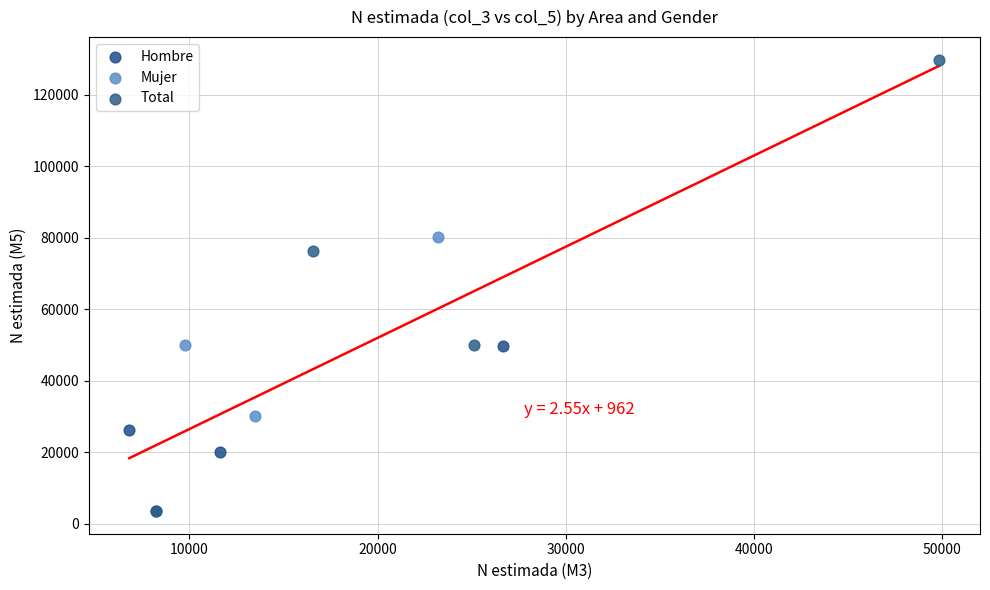

Which series has the largest Y range (max minus min)?

Total